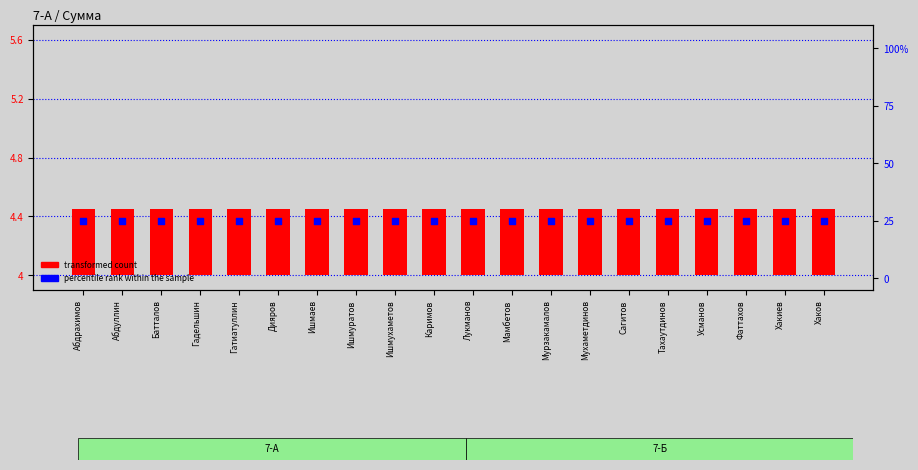

At how many categories does at least one series exceed 0?

20